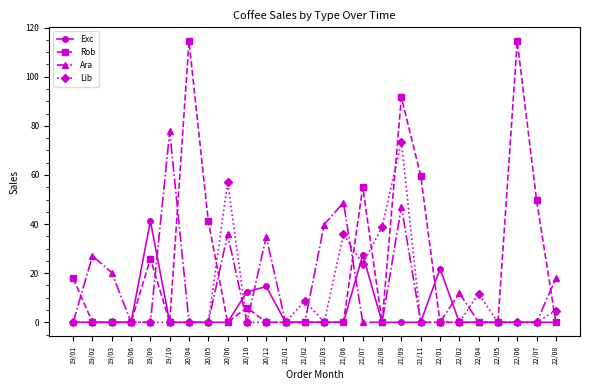

What is the label of the 3rd point from the right?

22/06